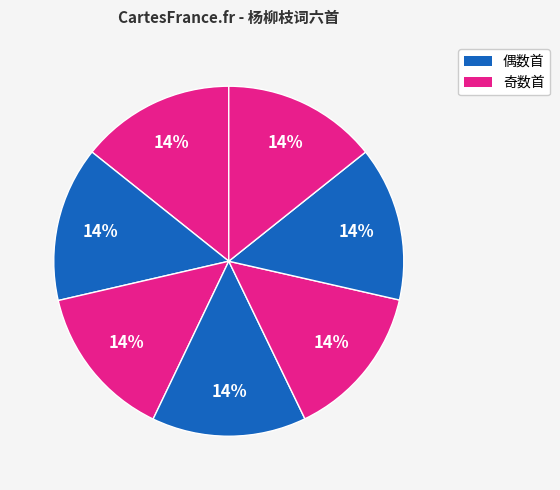

How many segments does this pie chart have?

7